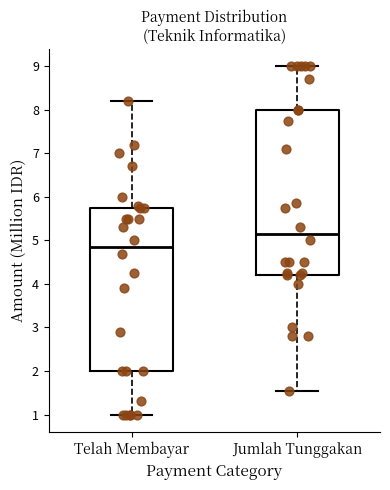

Reading left to right, read every box against the y-axis: the position of its median line, the range the box covers, and the ends of its whiskers. The values are not printed on the chart, so give them approximately, as read against the axis.

Telah Membayar: median 4.8, box 2.0 to 5.8, whiskers 1.0 to 8.2
Jumlah Tunggakan: median 5.2, box 4.2 to 8.0, whiskers 1.6 to 9.0